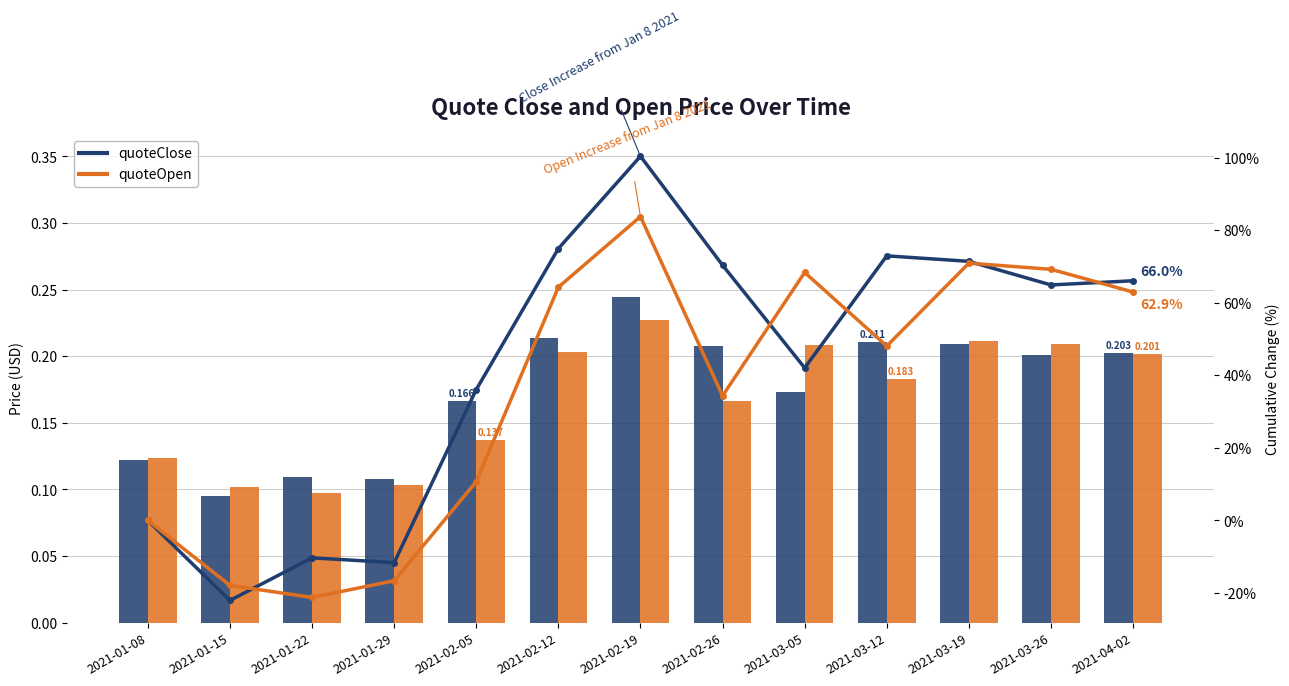

Which label corresponds to the smallest value in the chart?

2021-01-15